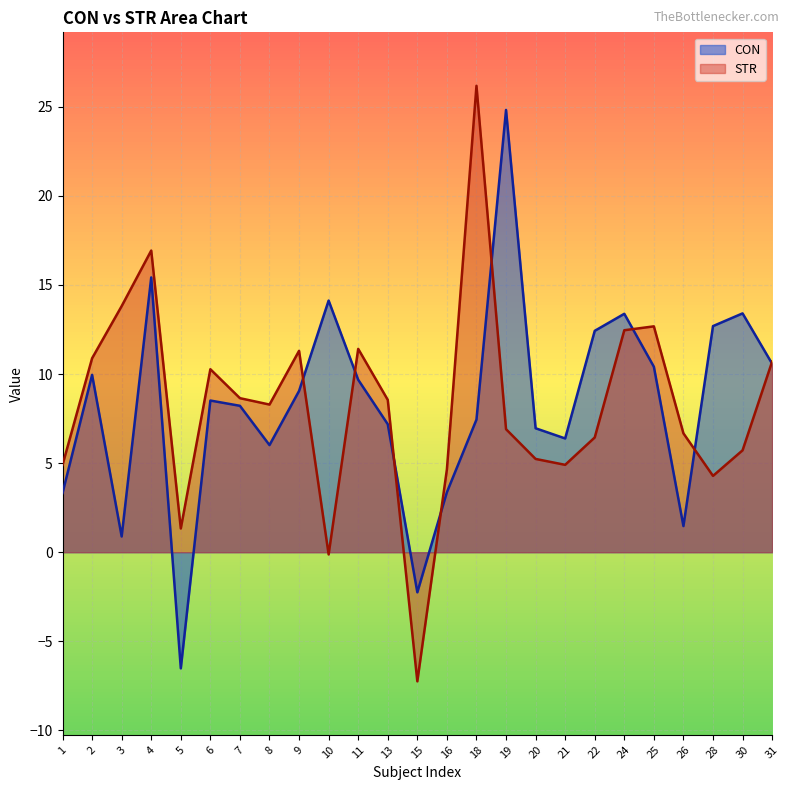

Where do CON and STR first cross each other?

9 and 10